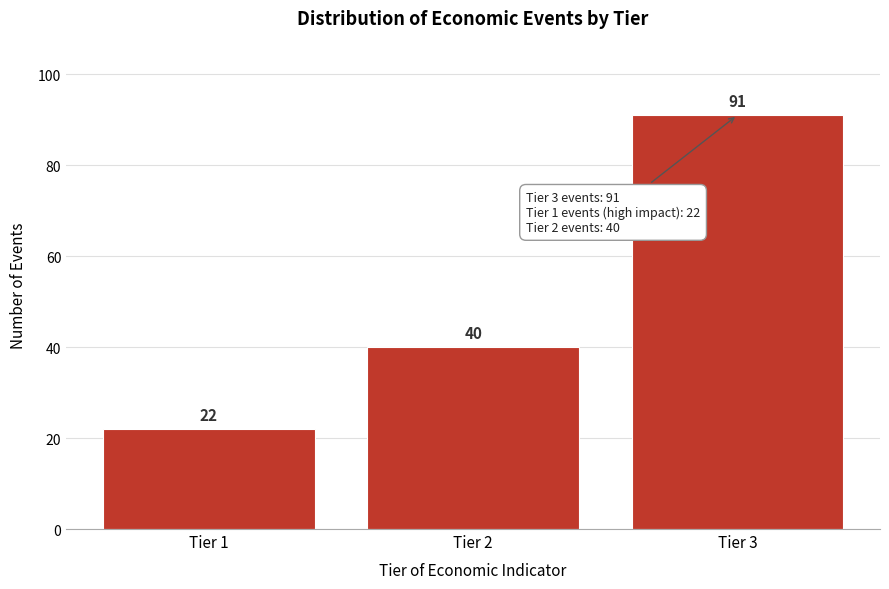

Reading left to right, transcribe all the data shown in this chart.

Tier 1=22	Tier 2=40	Tier 3=91